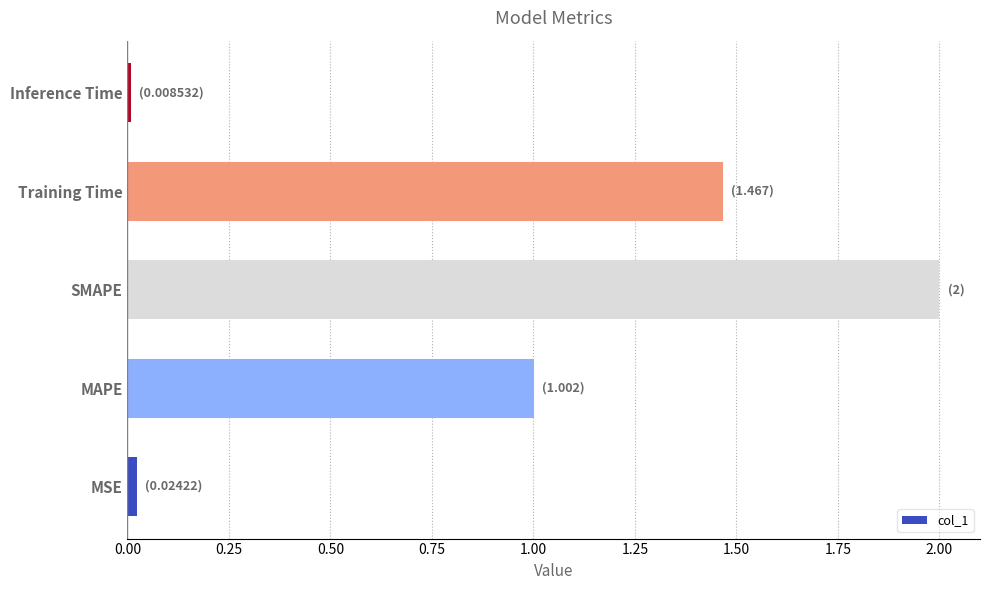

The chart shows a value of 0.4 at MAPE. True or false?

False